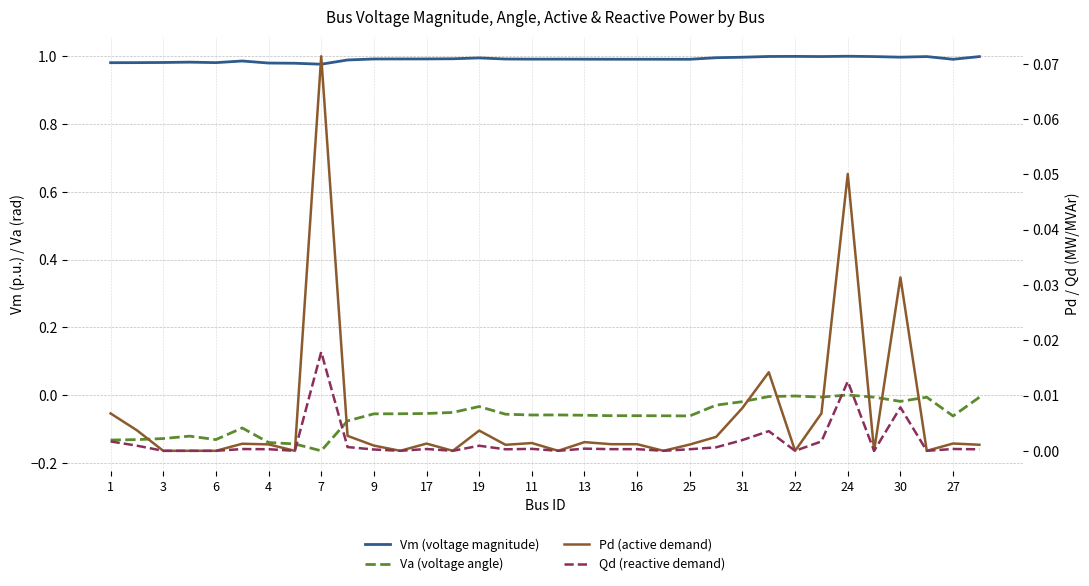

What are all the series names shown in the legend?

Vm (voltage magnitude), Va (voltage angle), Pd (active demand), Qd (reactive demand)